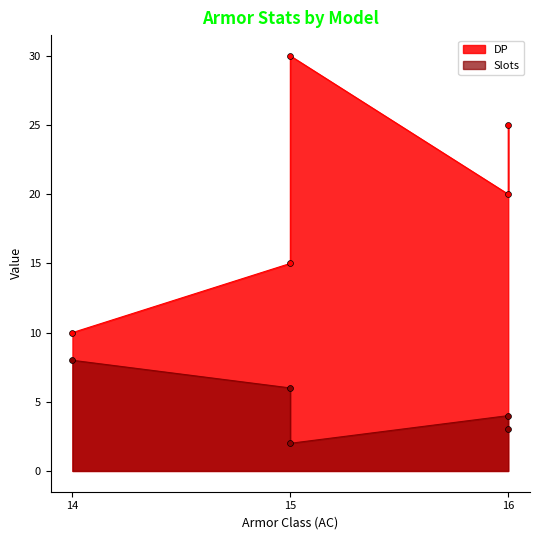

Which series contains the highest Y value?

DP